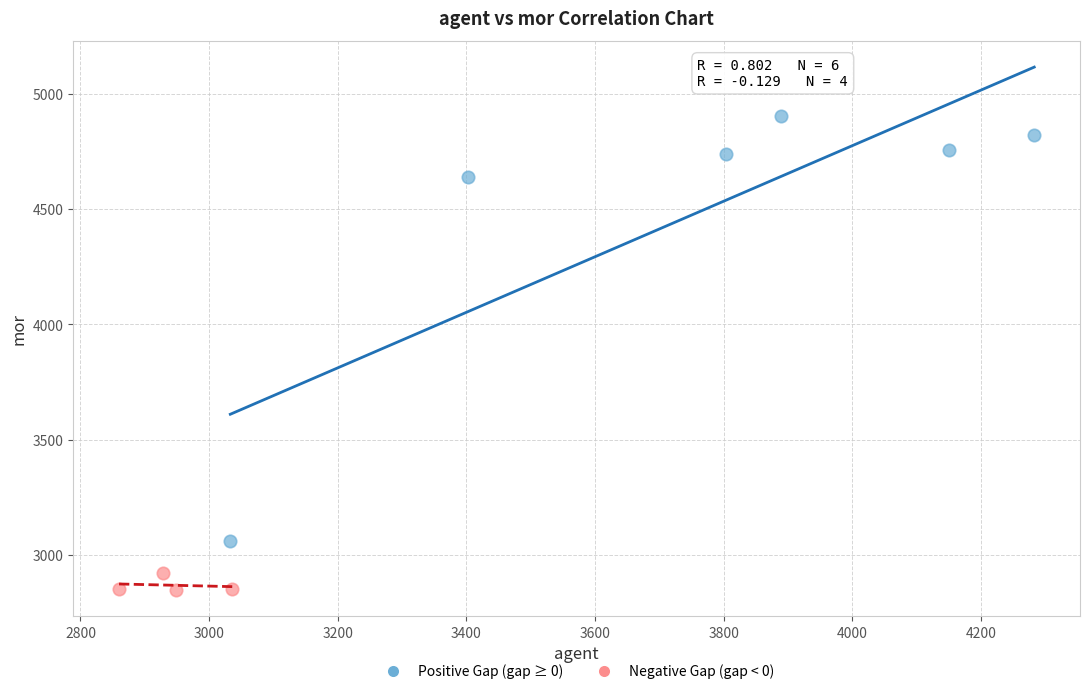

Which series reaches the minimum Y coordinate?

Negative Gap (gap < 0)